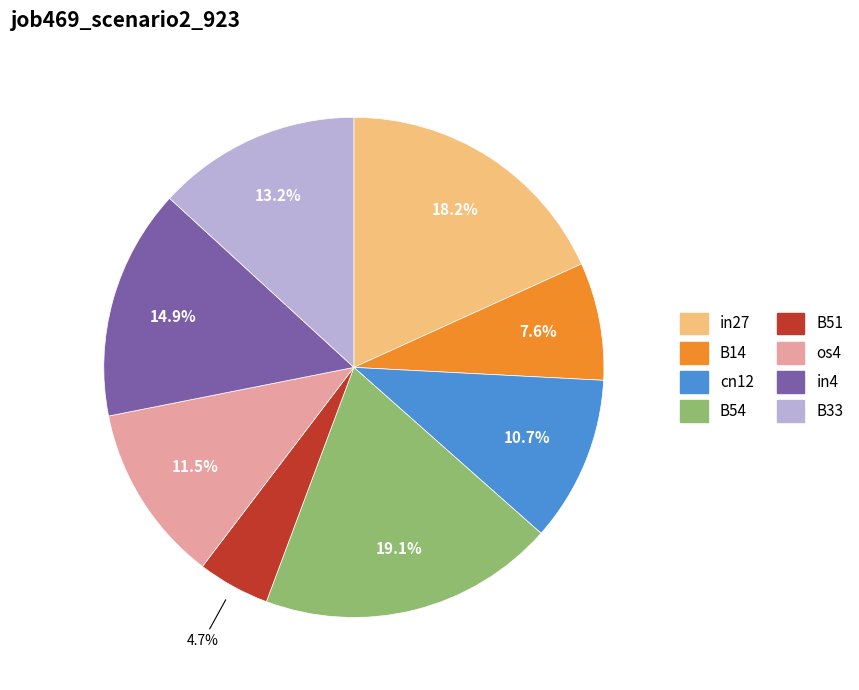

Which has a higher value, in4 or B51?

in4